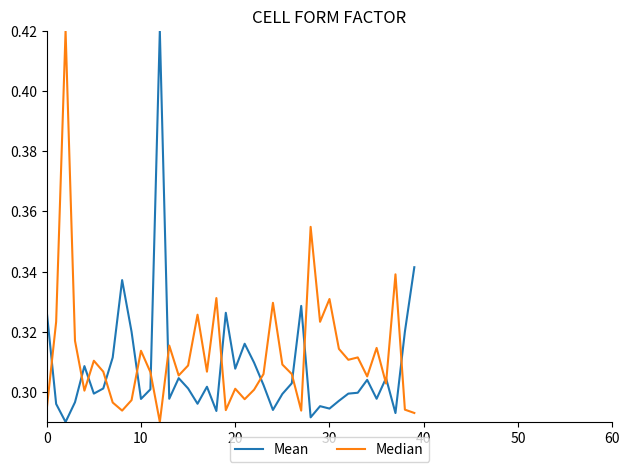

True or false: Mean has more than 1 interior local peaks.

True